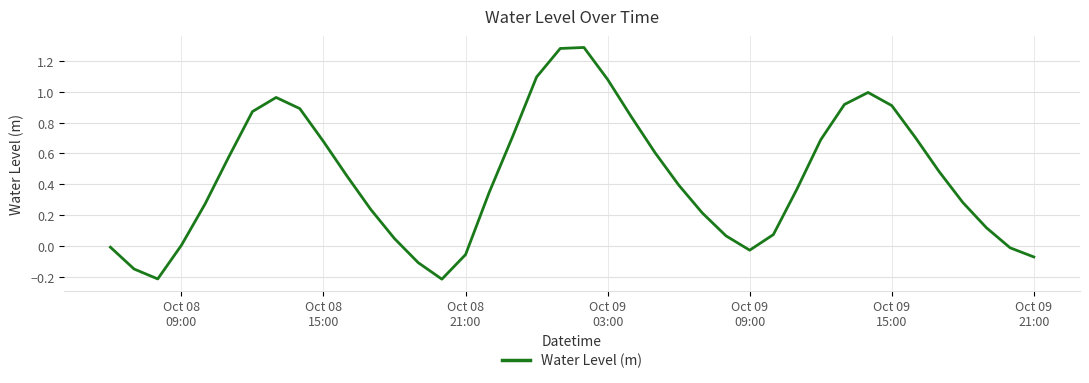

What is the difference between the maximum and minimum values?

1.5